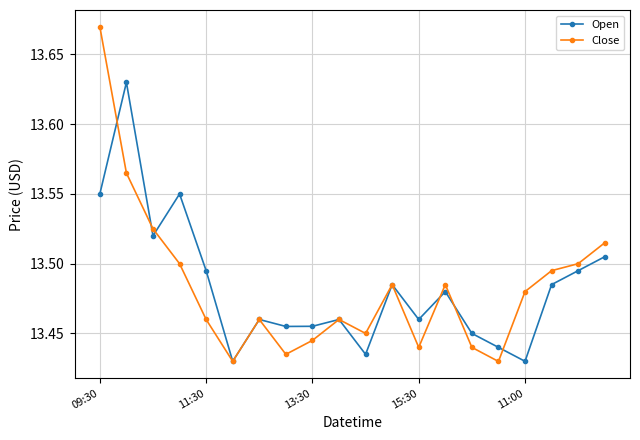

At how many categories does at least one series exceed 13?

20